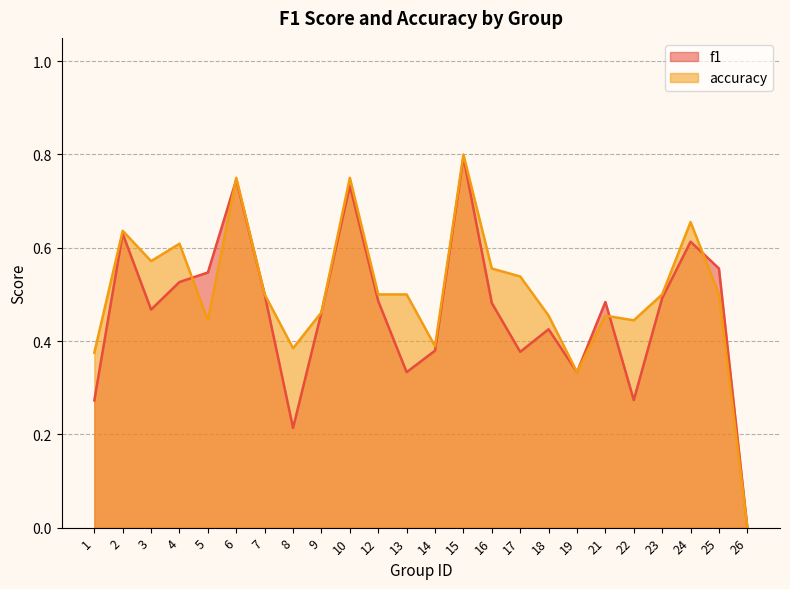

How many values in the accuracy series exceed 0?

23